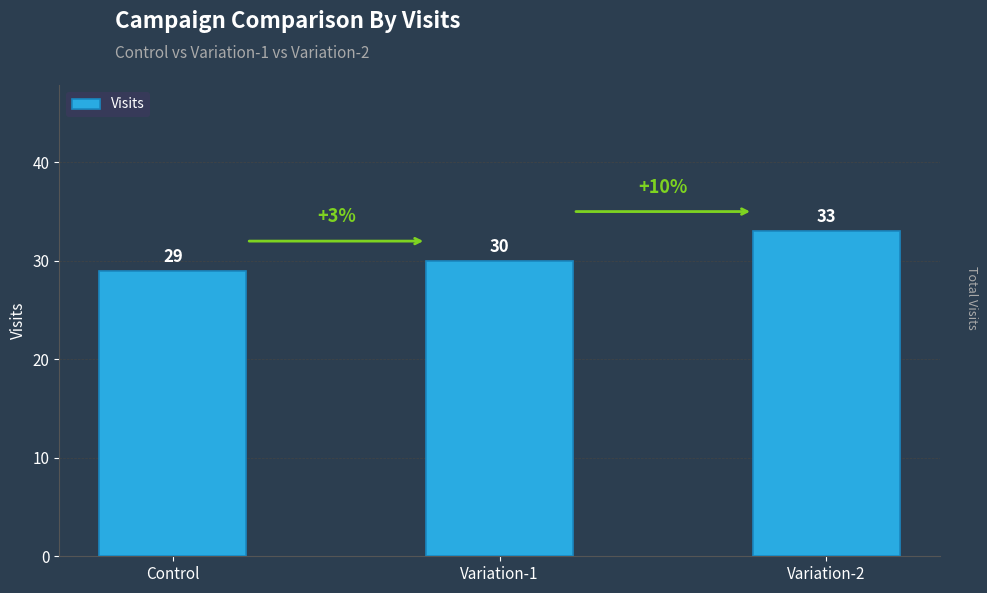

Reading right to left, what are all the values shown in this chart?

33	30	29